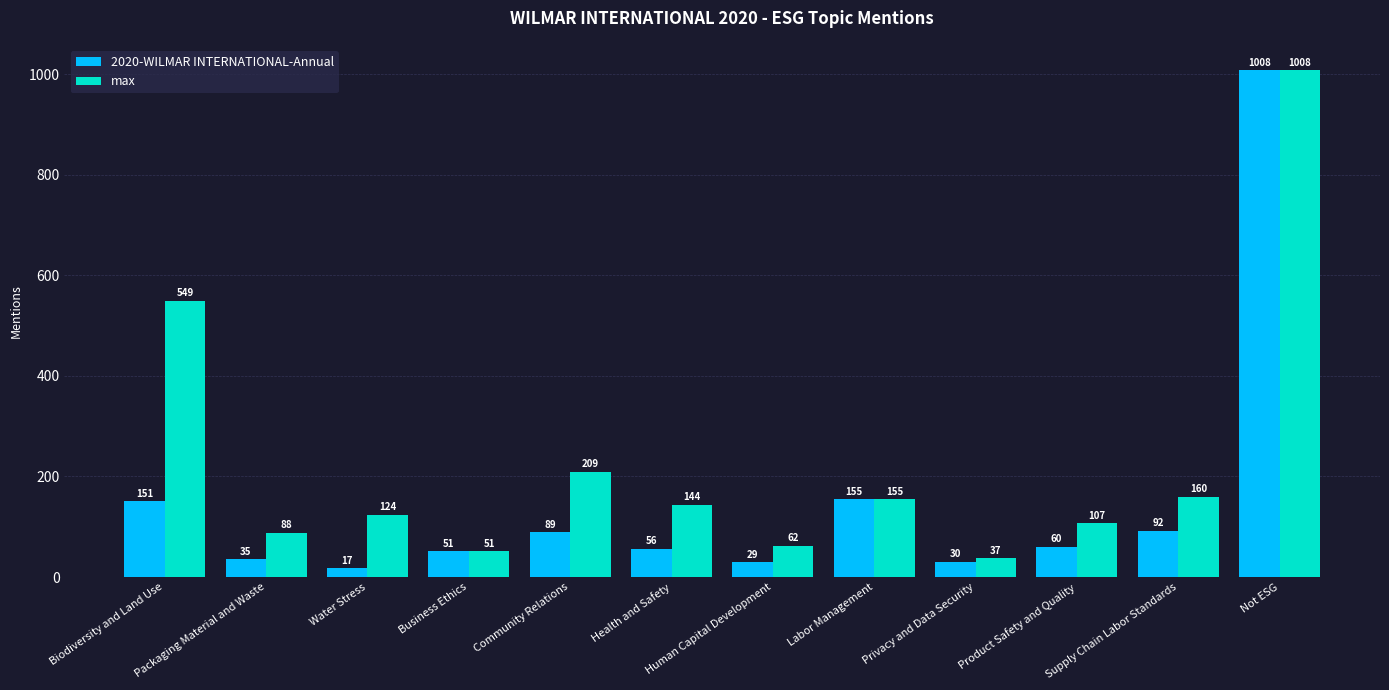

Count the number of data series in this chart.

2